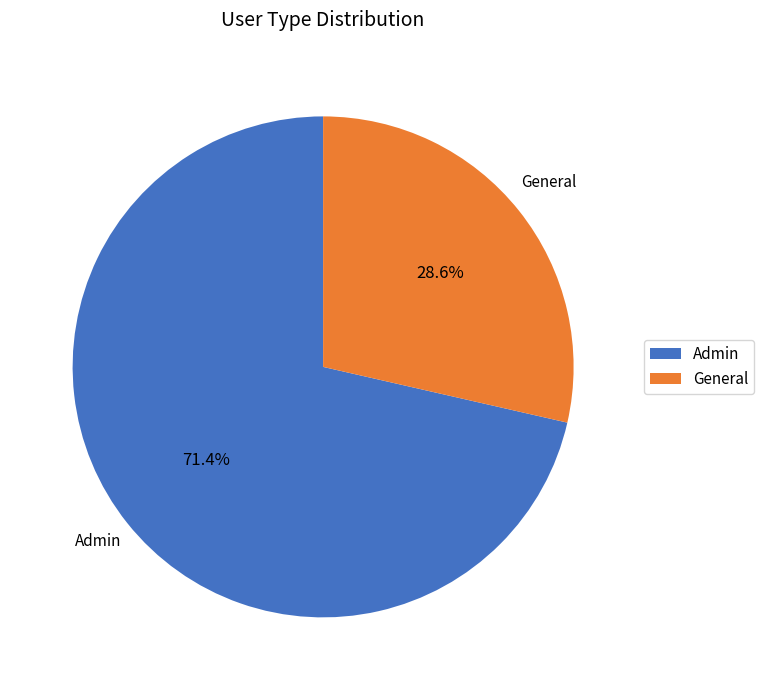

Which has a higher value, Admin or General?

Admin